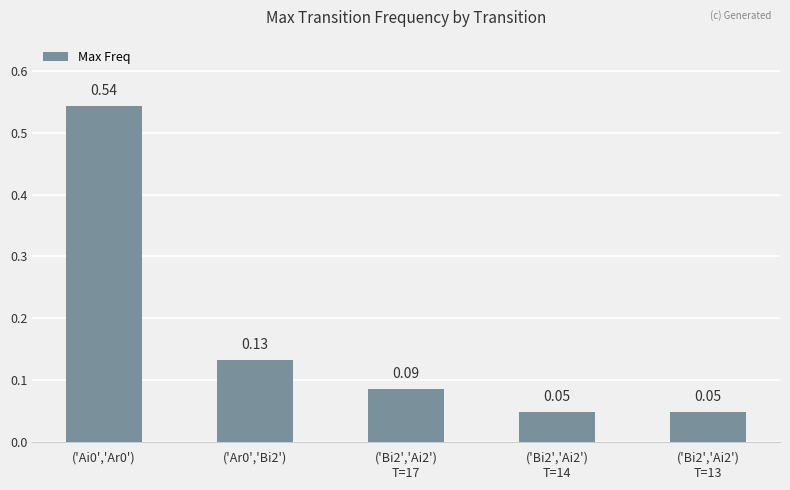

True or false: the data shows 0.0 at ('Bi2','Ai2')
T=13.

True